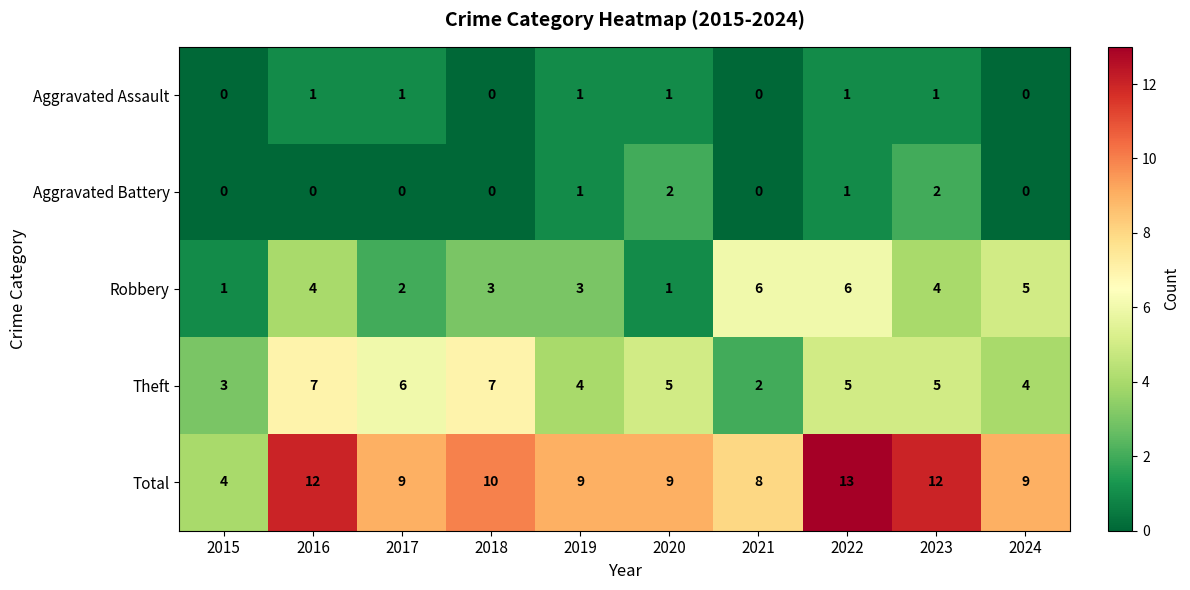

Rank the series by their maximum value, from highest to lowest.

Total, Theft, Robbery, Aggravated Battery, Aggravated Assault